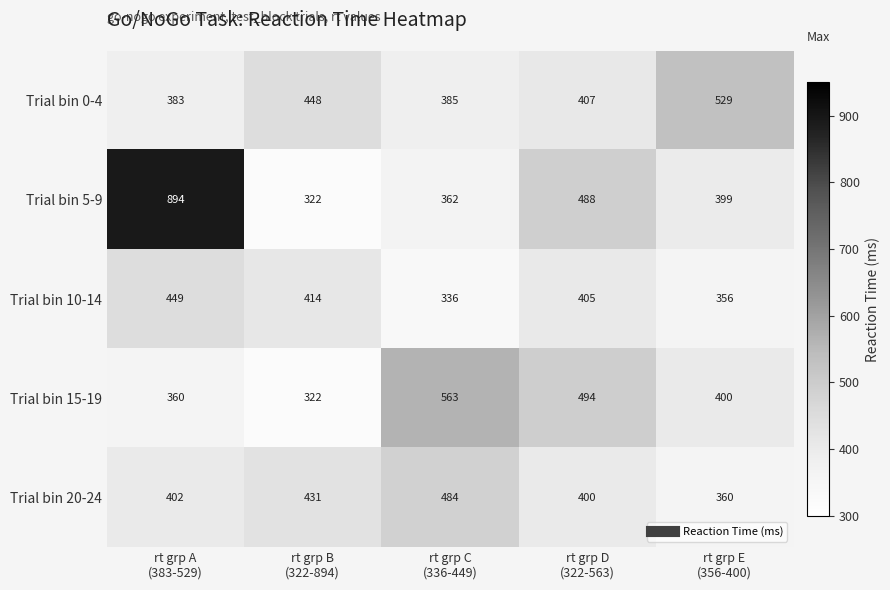

How many categories are shown in the chart?

5